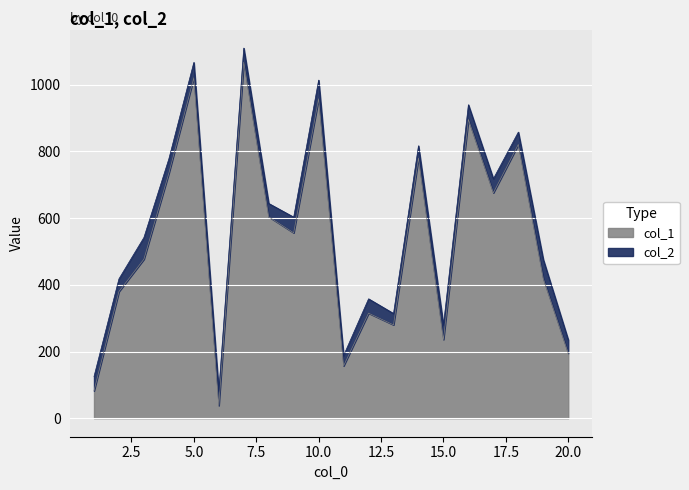

Is the value of col_1 at 3 greater than the value of col_2 at 12?

Yes